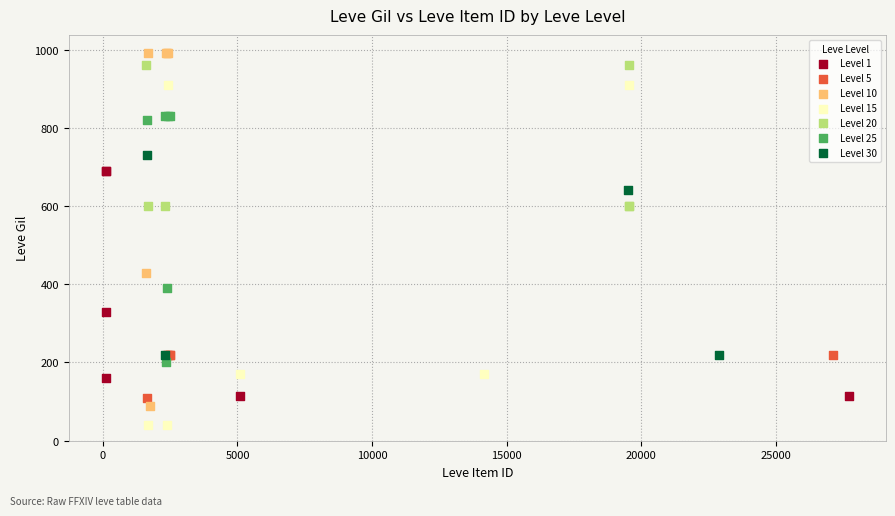

Which series reaches the minimum Y coordinate?

Level 15